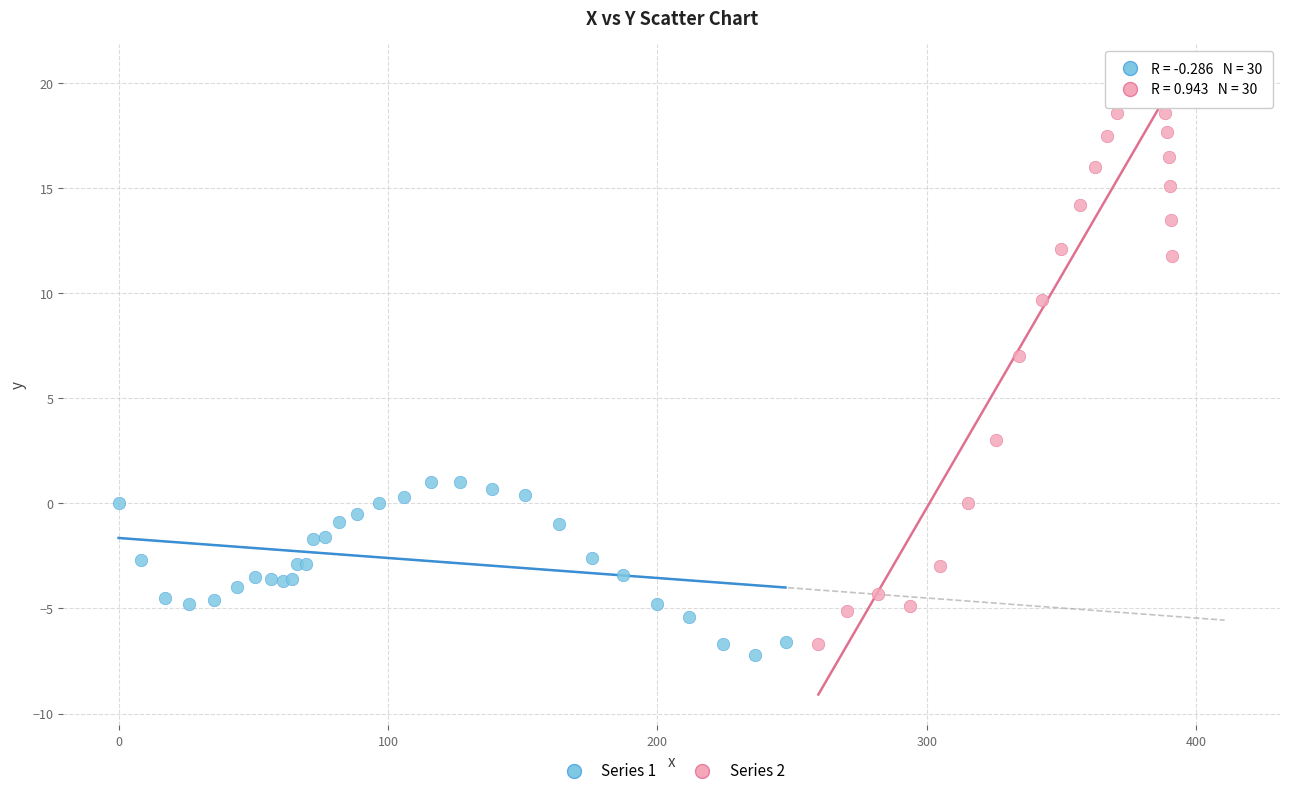

Which series contains the highest Y value?

Series 2